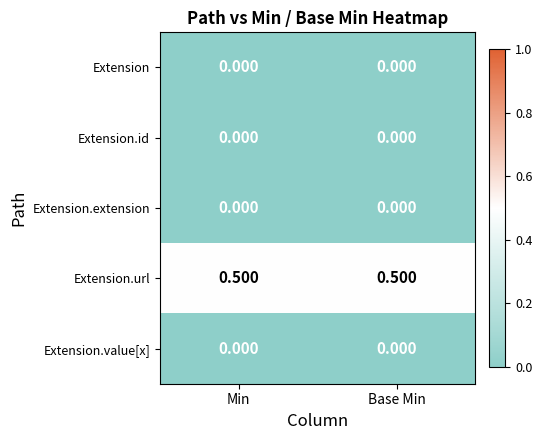

Is the value of Extension.url at Base Min greater than the value of Extension.value[x] at Base Min?

Yes